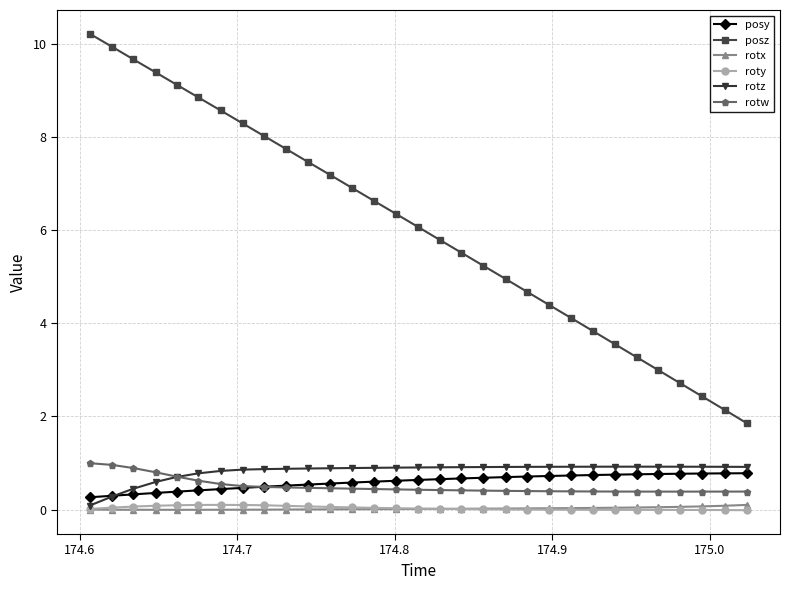

What is the difference between the second highest and second lowest values in the roty series?

0.1